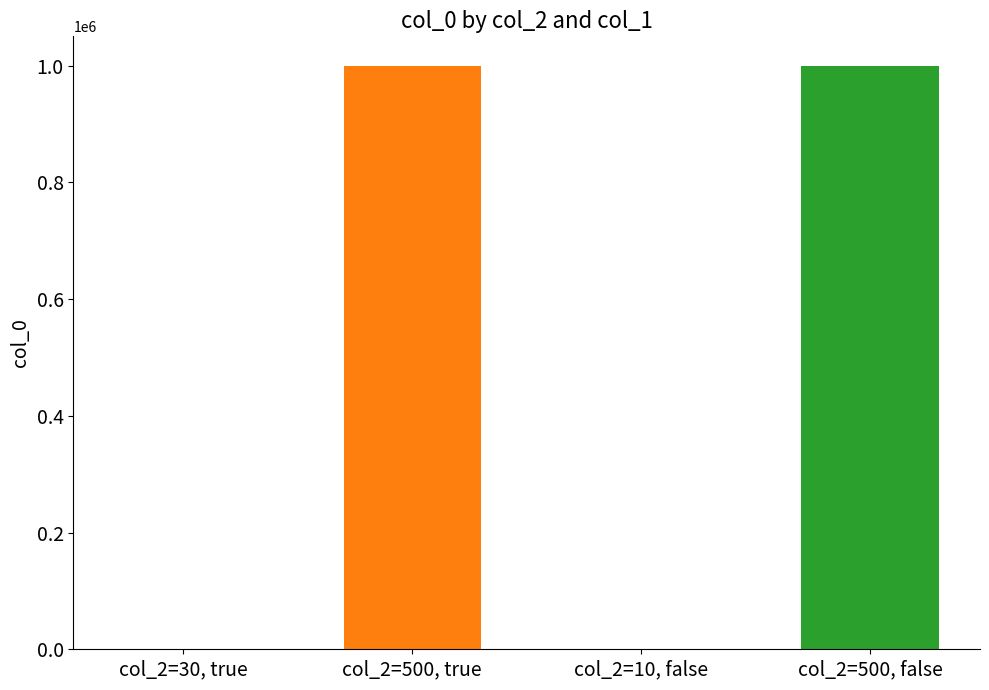

What is the maximum value shown in the chart?

1000000